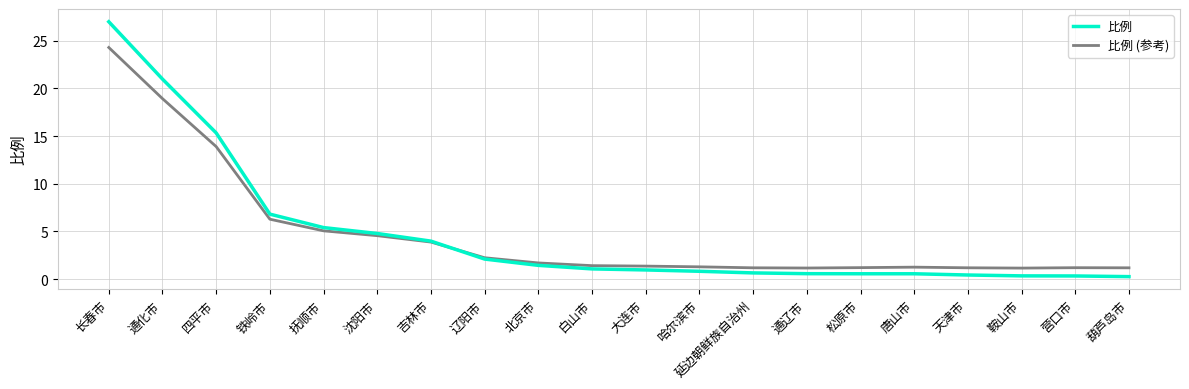

Which series has the largest range (max minus min)?

比例